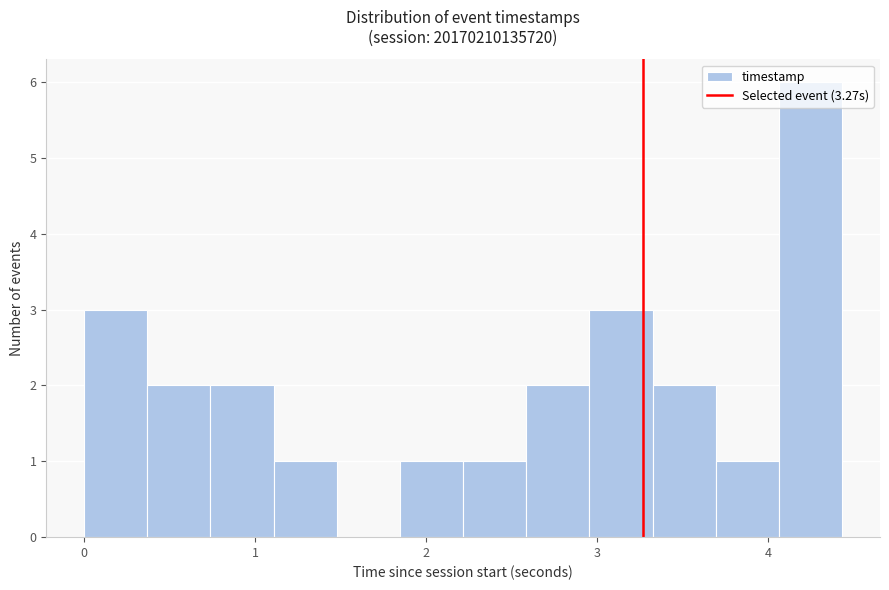

Read against the x-axis, roughly where is the centre of the tallest bar?

4.2